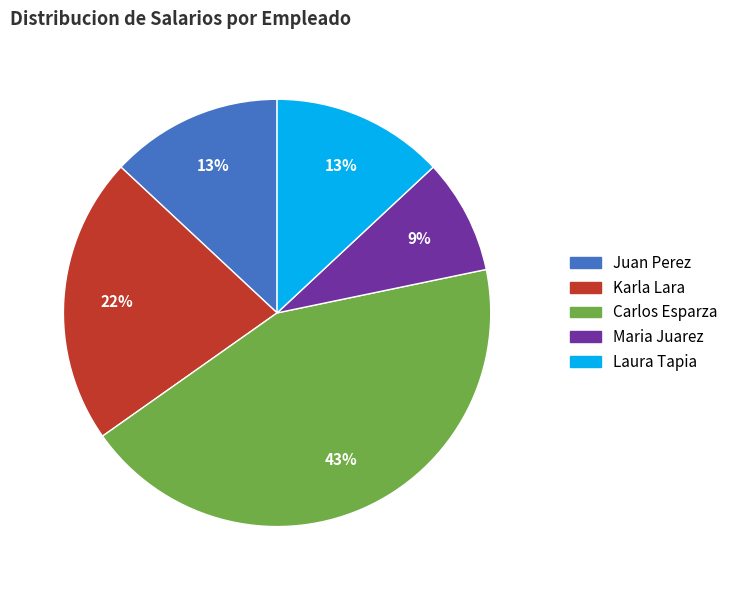

True or false: Laura Tapia accounts for 1% of the total.

False